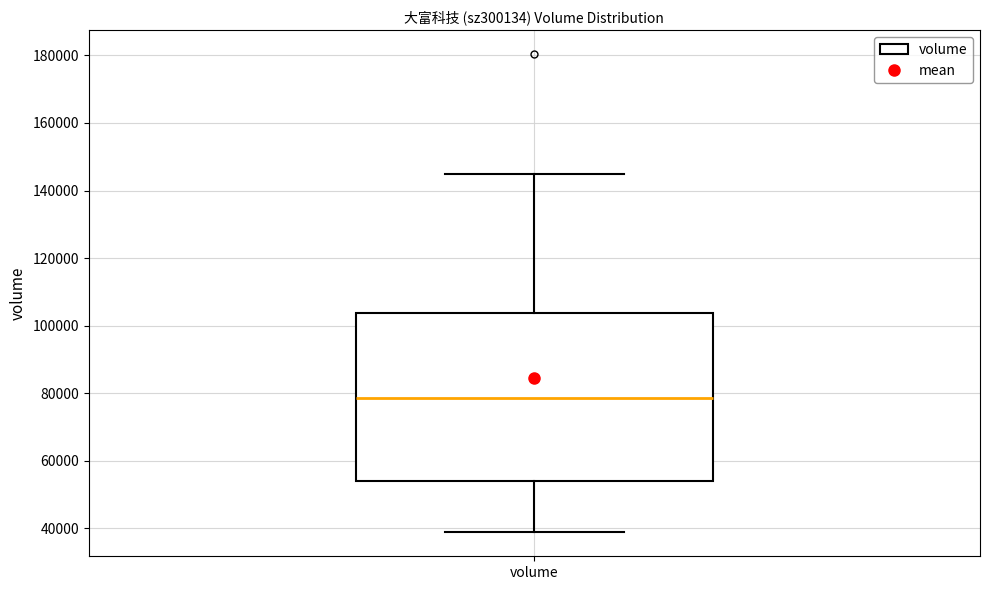

Where does the lower whisker of the box for volume end on the y-axis? The values are not printed on the chart, so give them approximately, as read against the axis.

38000